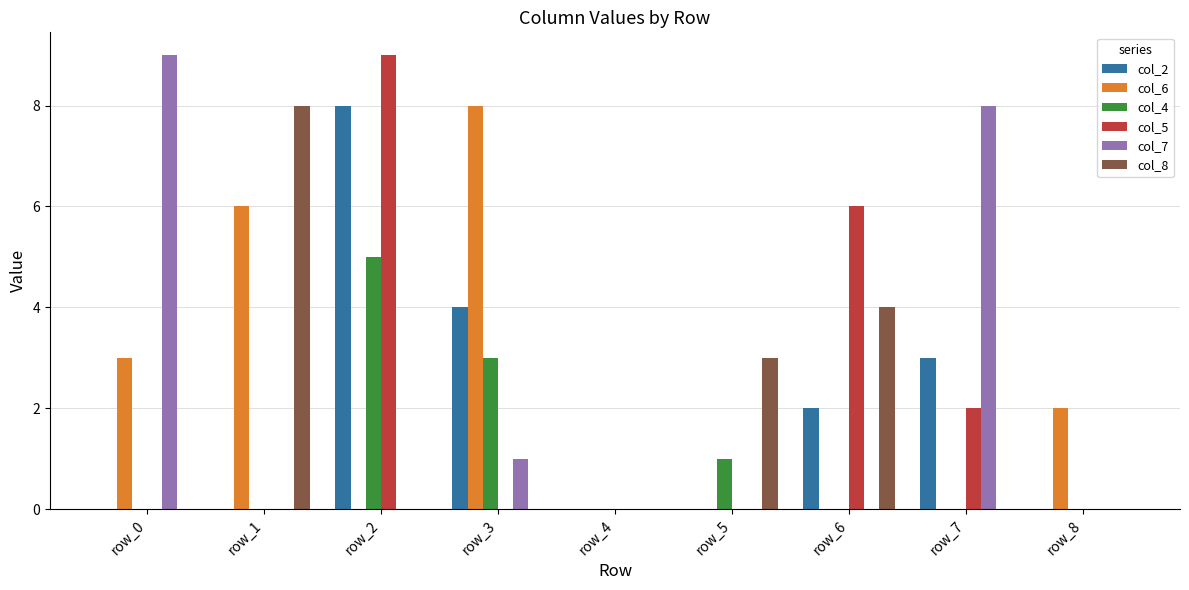

How many data points does each series have?

9